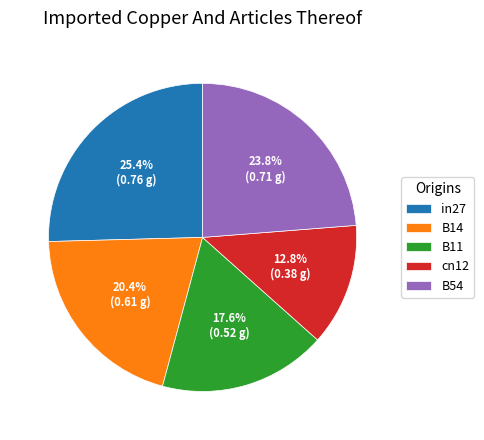

Count the number of slices in the pie.

5